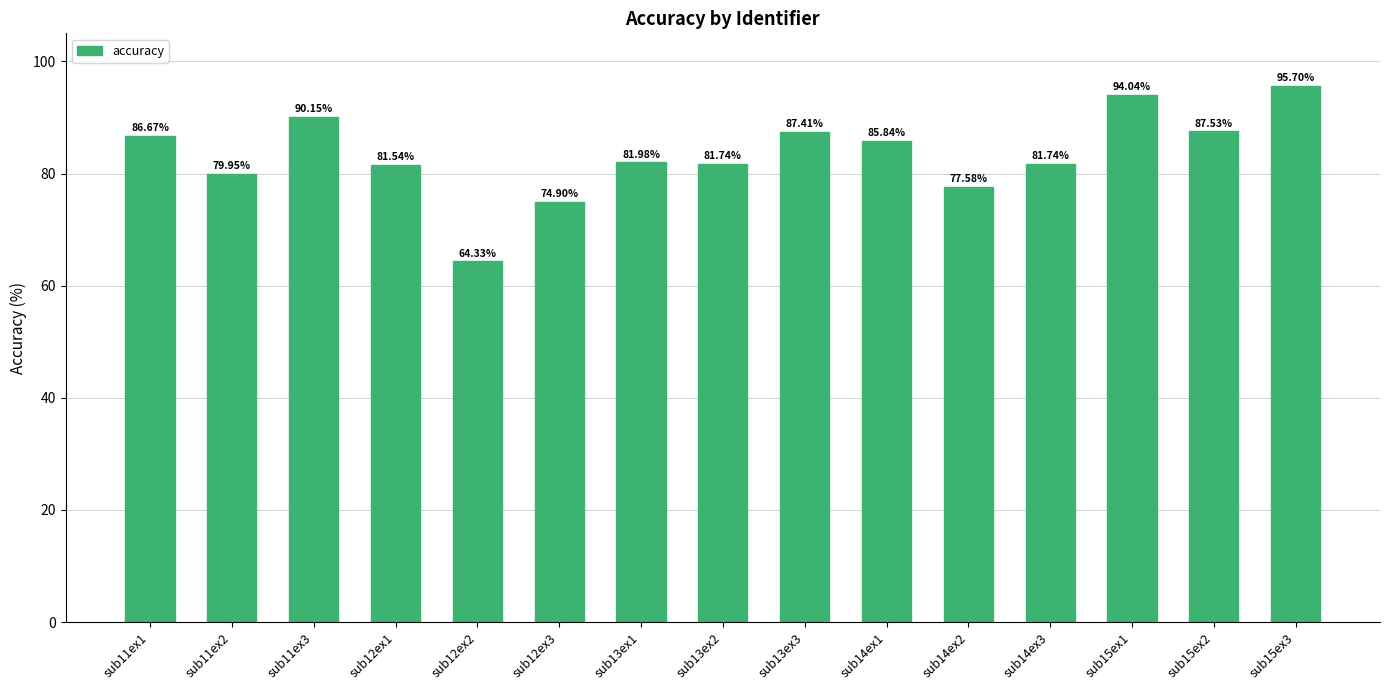

What is the difference between the maximum and minimum values?

31.4